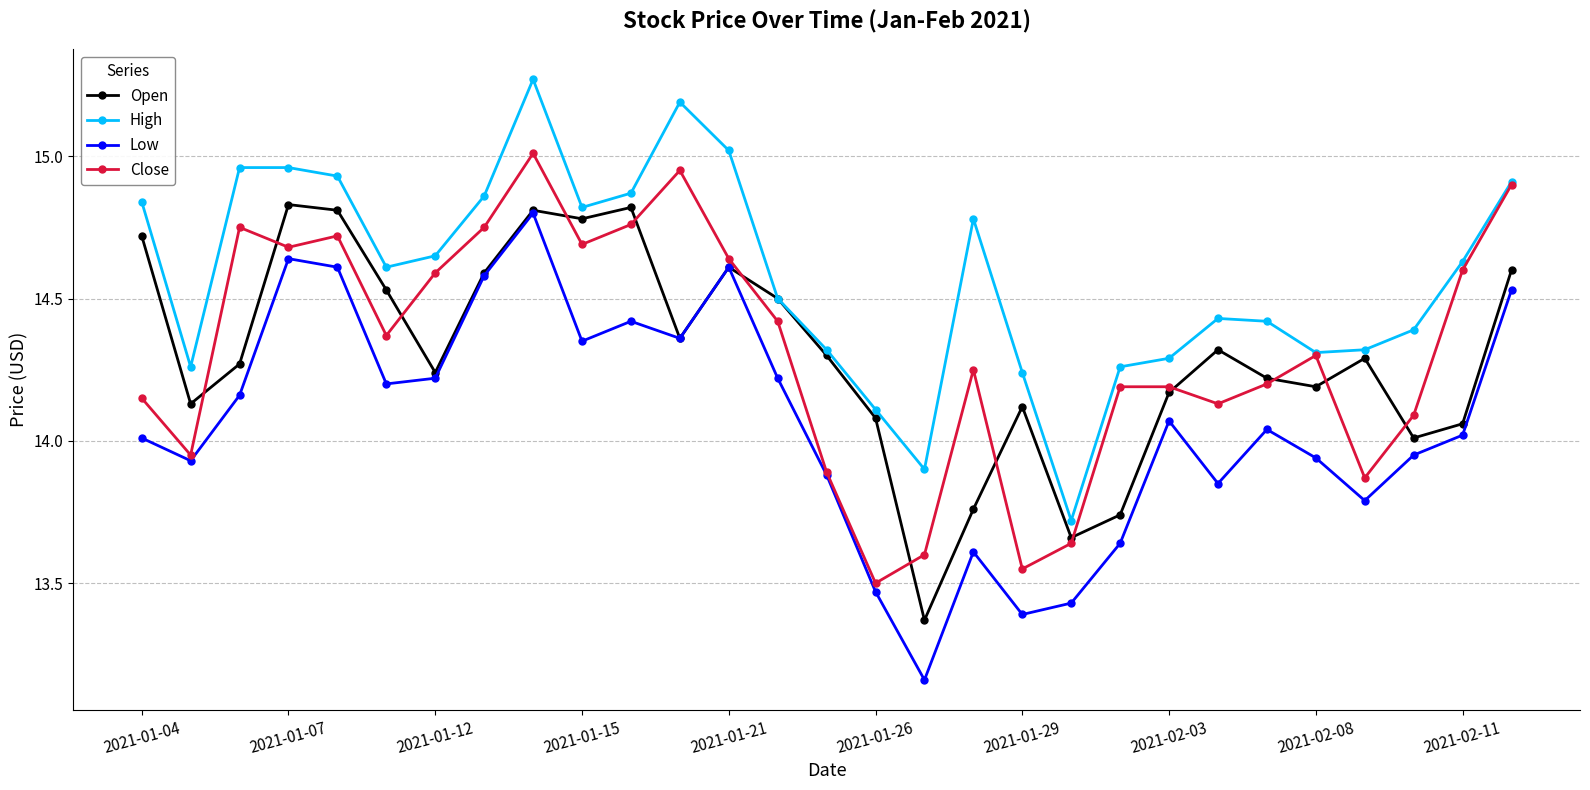

True or false: Low and High intersect in this chart.

False